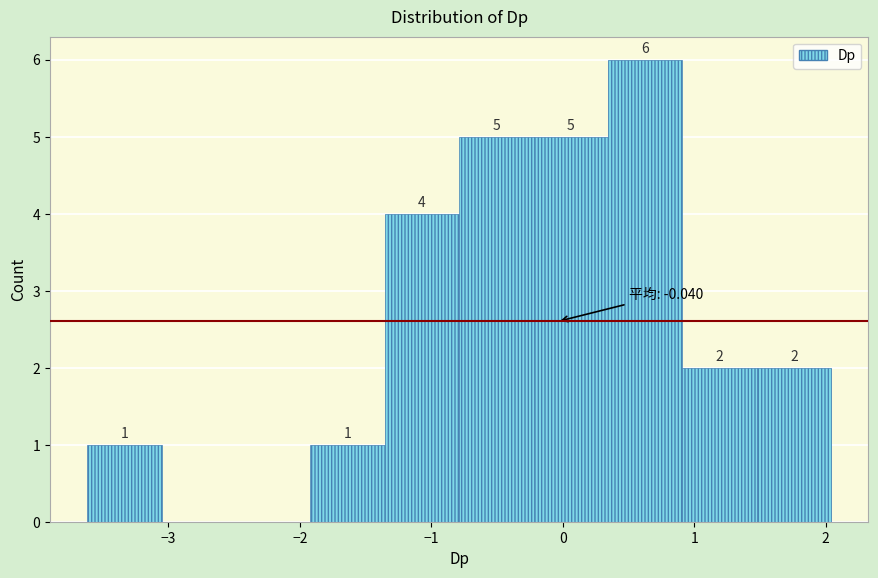

Which range on the x-axis has the tallest bar?

0.3 to 0.9